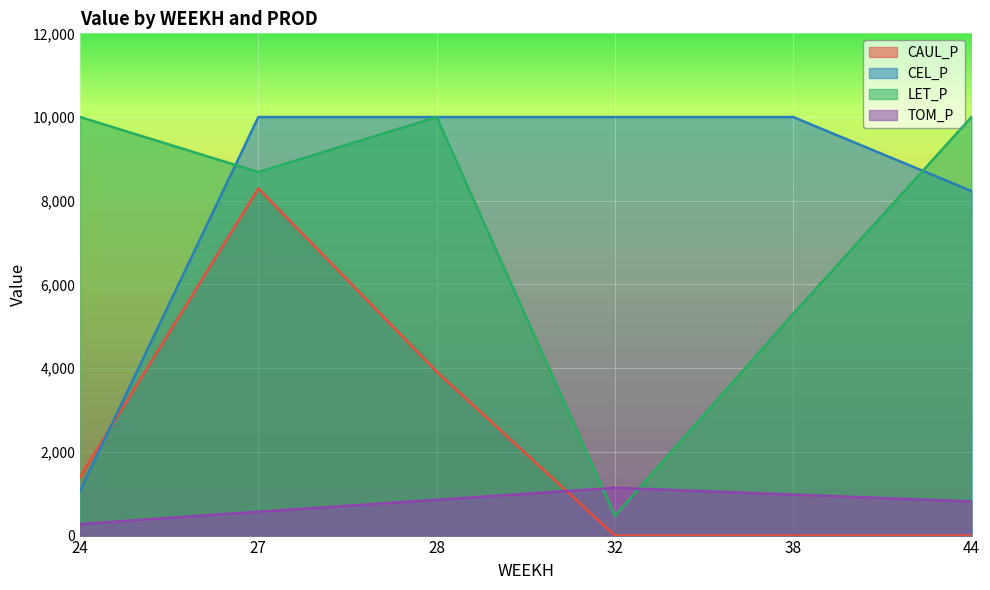

At how many categories does at least one series exceed 3809?

6